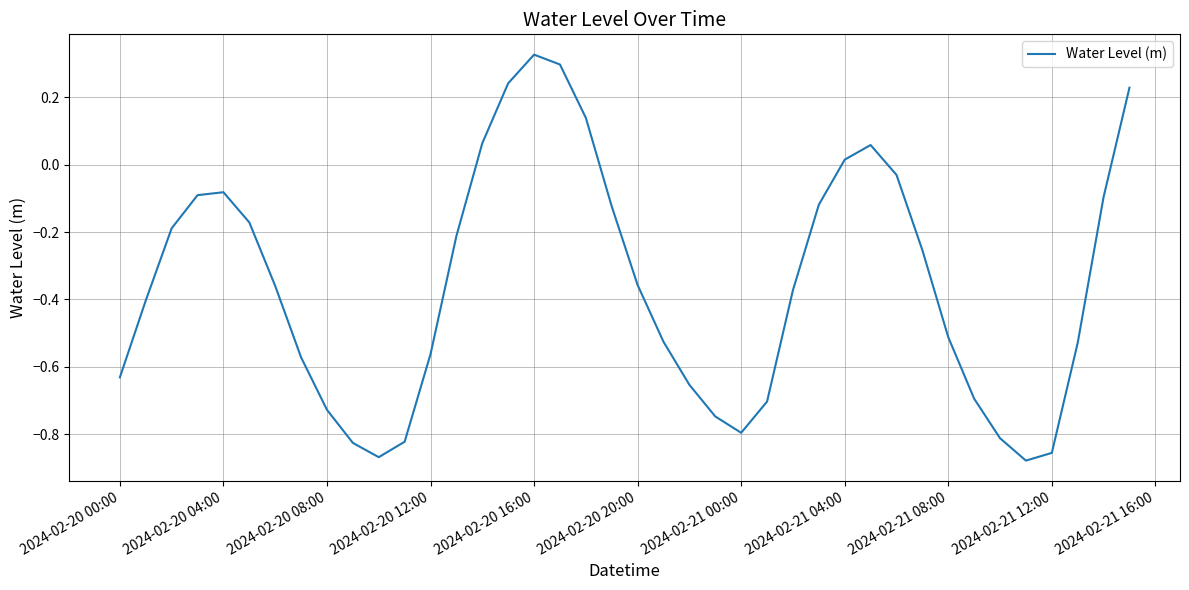

What is the difference between the maximum and minimum values?

1.2